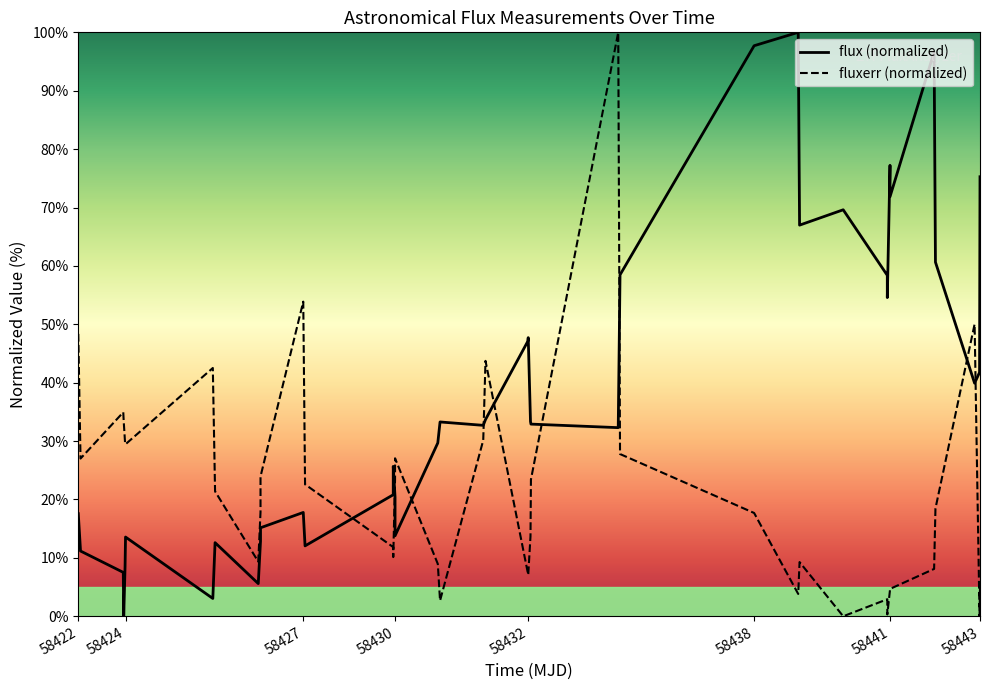

Which series ends up on top after the final intersection of flux (normalized) and fluxerr (normalized)?

flux (normalized)